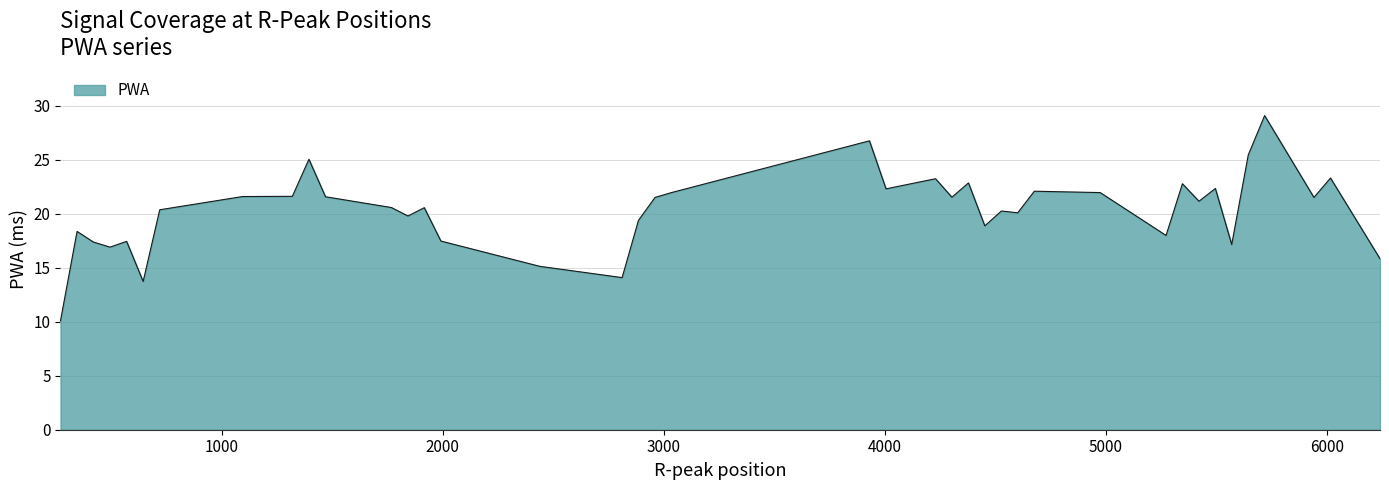

What is the difference between the maximum and minimum values?

19.0